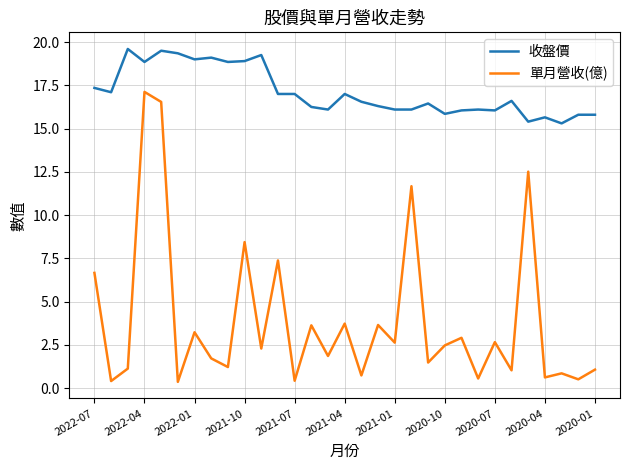

List the series in order of their peak value, lowest first.

單月營收(億), 收盤價